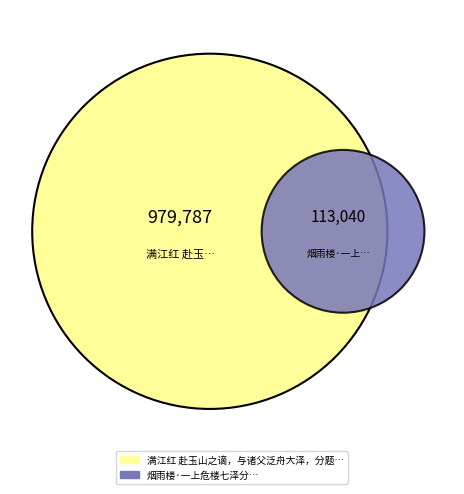

What percentage is the 烟雨楼·一上危楼七泽分 slice, to the nearest percent?

10%